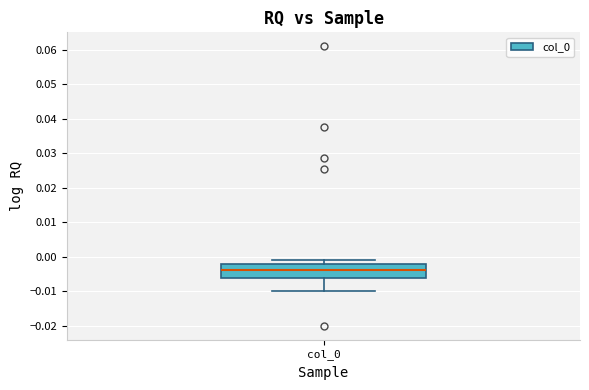

Transcribe this box plot: give where the median line is, the range the box spans, and where the two whiskers end, as read against the y-axis. The values are not printed on the chart, so give them approximately, as read against the axis.

median -0.004, box -0.006 to -0.002, whiskers -0.010 to -0.001